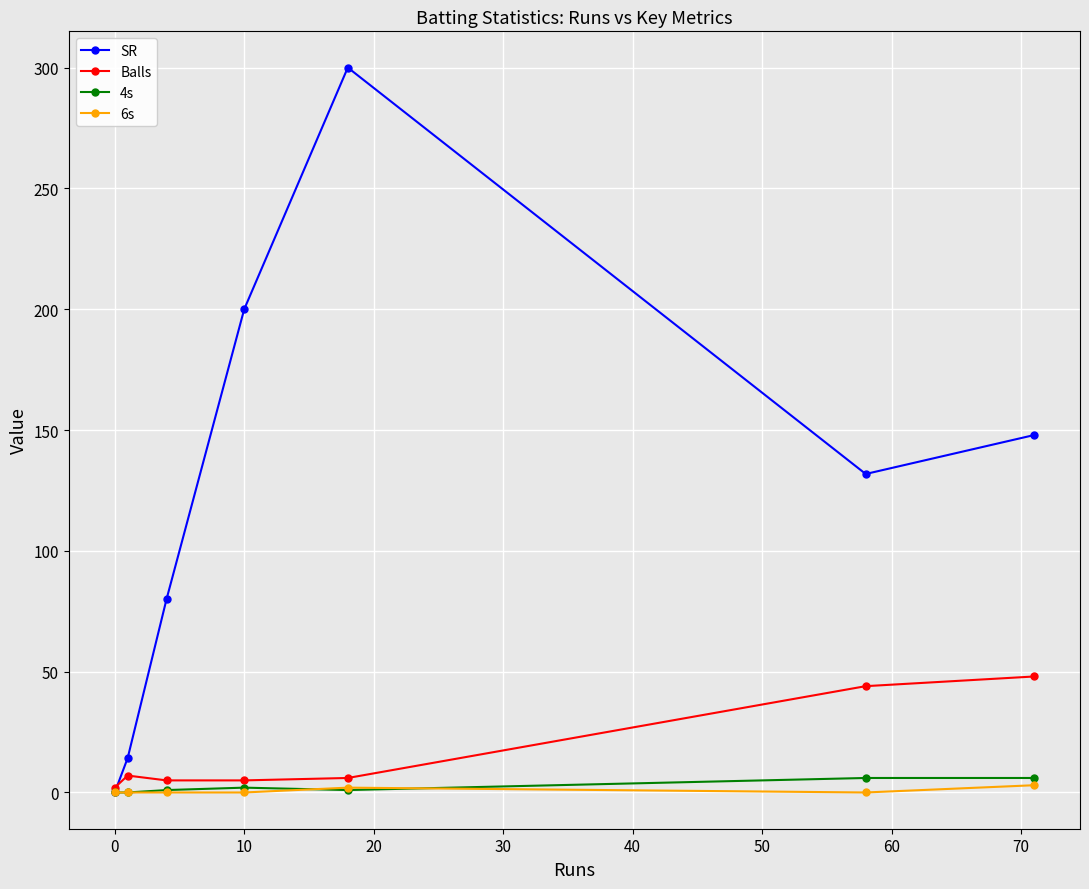

What is the maximum value shown in the chart?

300.0